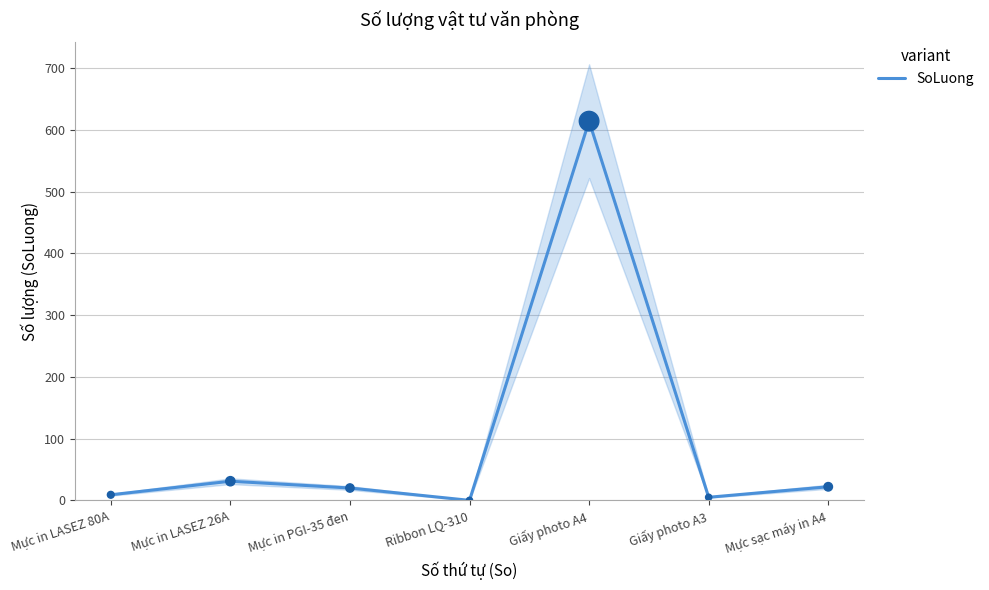

Which has a higher value, Mực in PGI-35 đen or Ribbon LQ-310?

Mực in PGI-35 đen